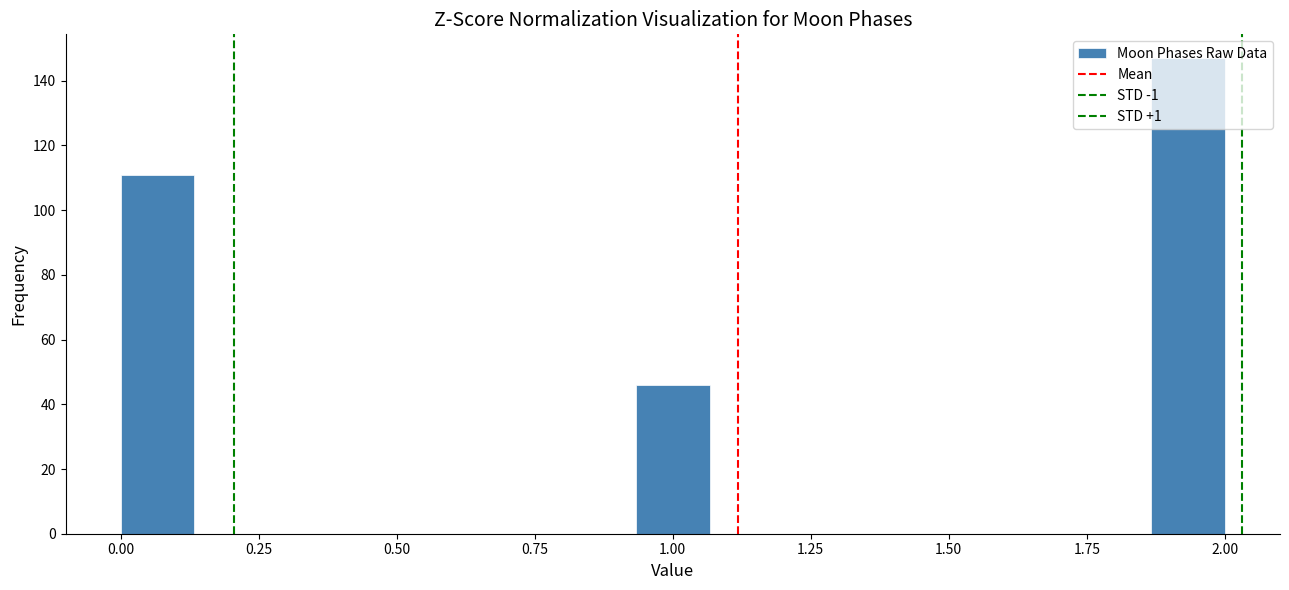

Read against the x-axis, roughly where is the centre of the tallest bar?

1.95